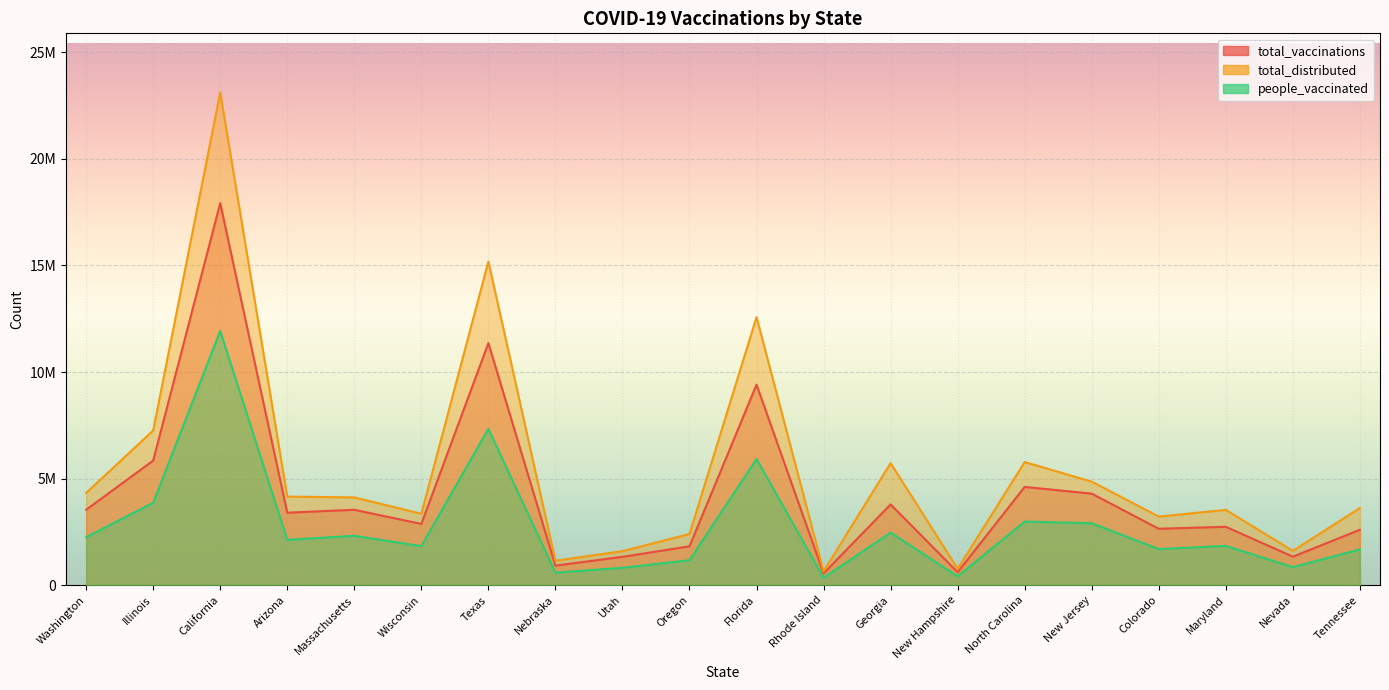

How many lines are shown in the chart?

3